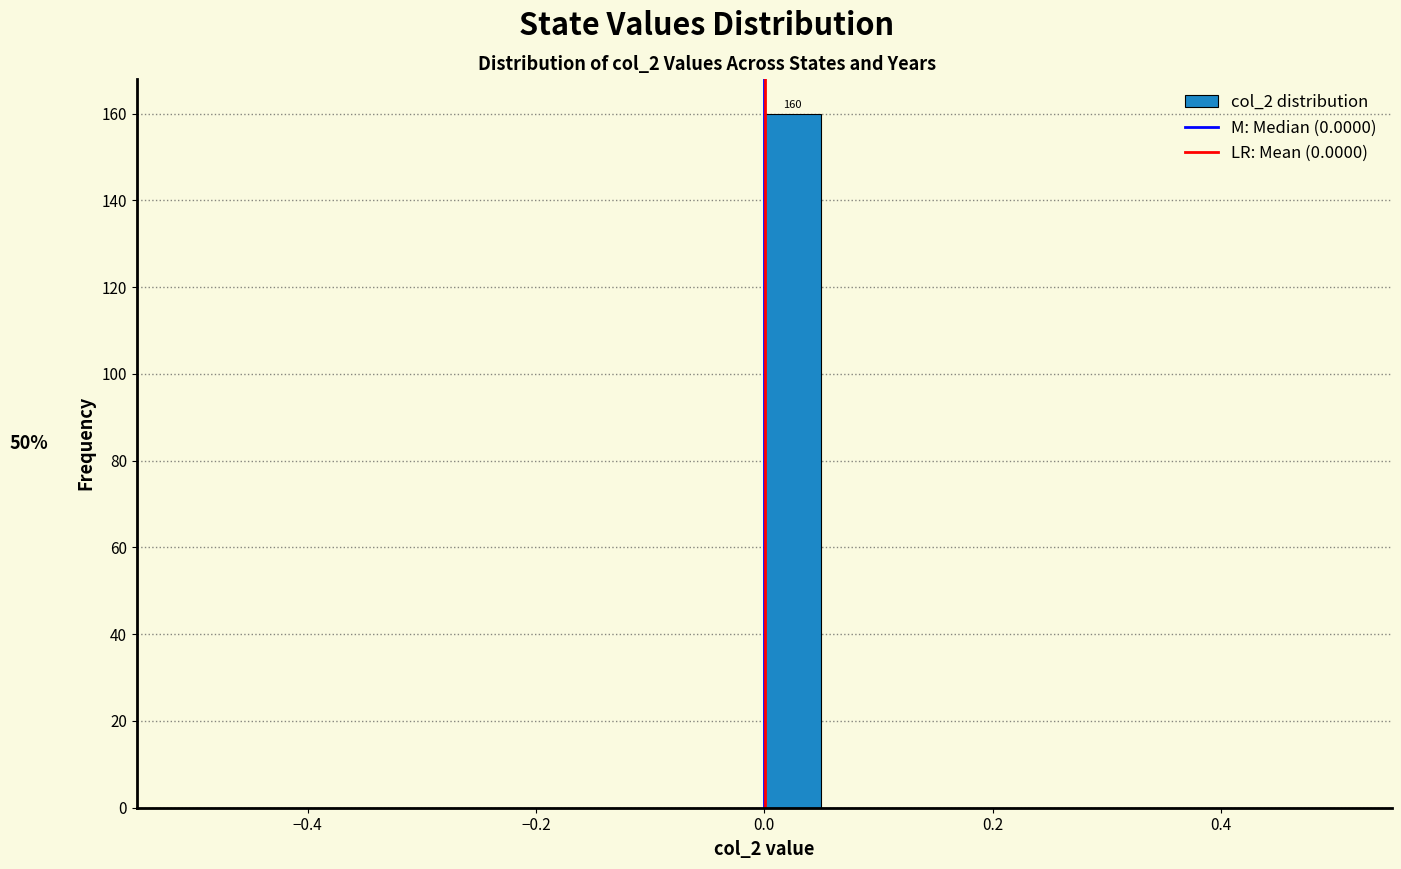

Read against the x-axis, roughly where is the centre of the tallest bar?

0.02